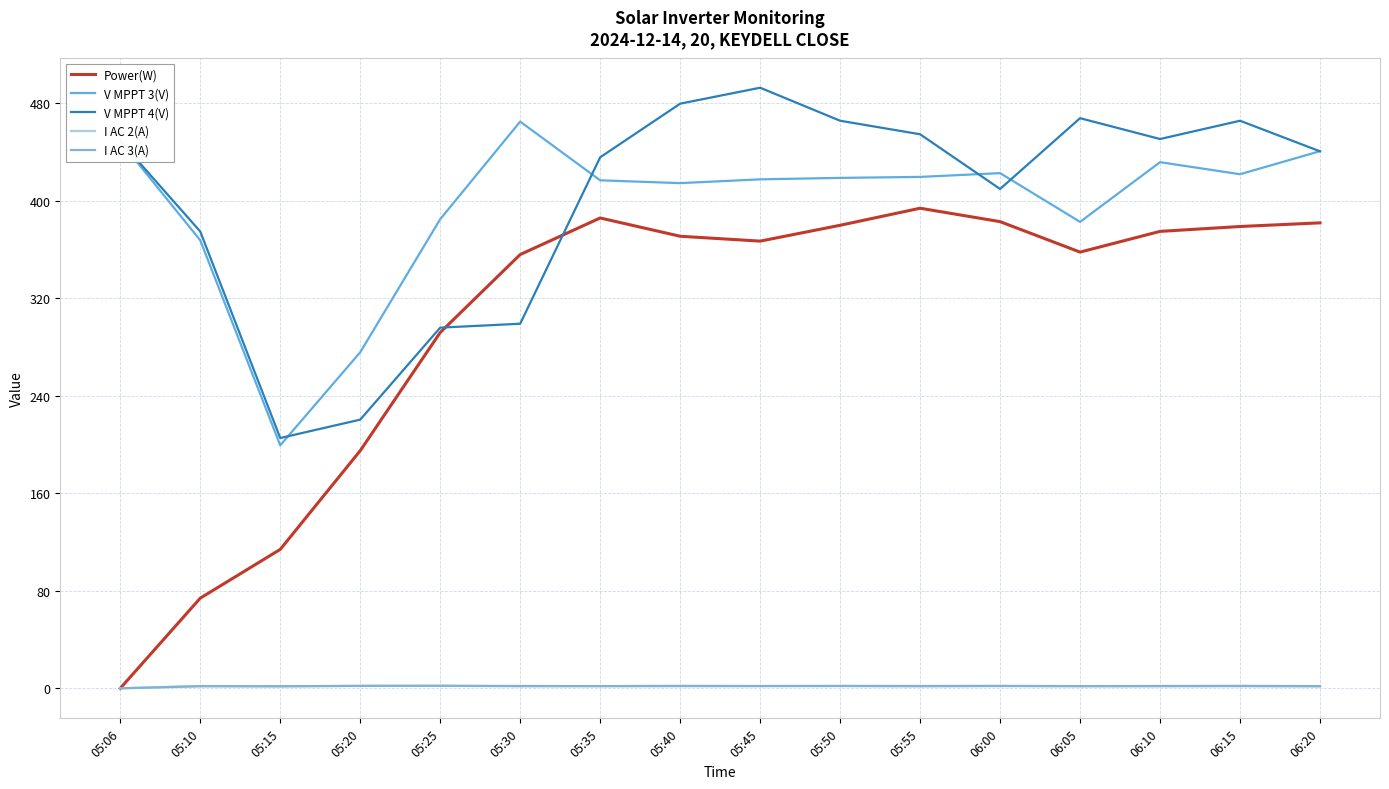

Which series has the widest spread of values?

Power(W)